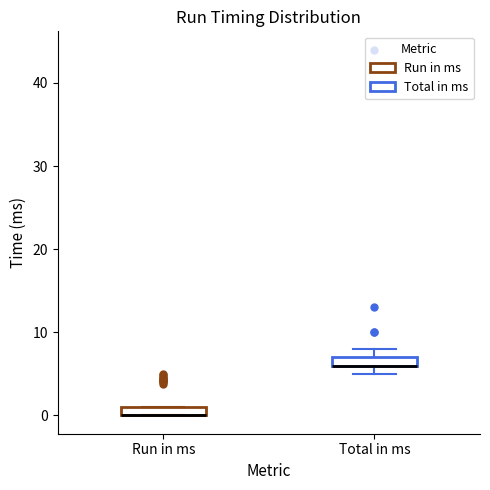

Where is the lower edge of the box for Run in ms on the y-axis? The values are not printed on the chart, so give them approximately, as read against the axis.

0